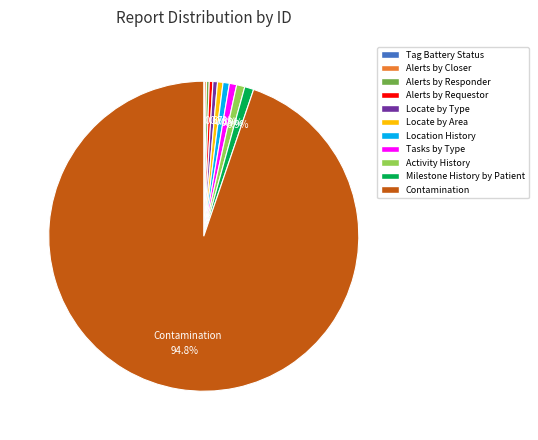

True or false: Contamination accounts for 95% of the total.

True